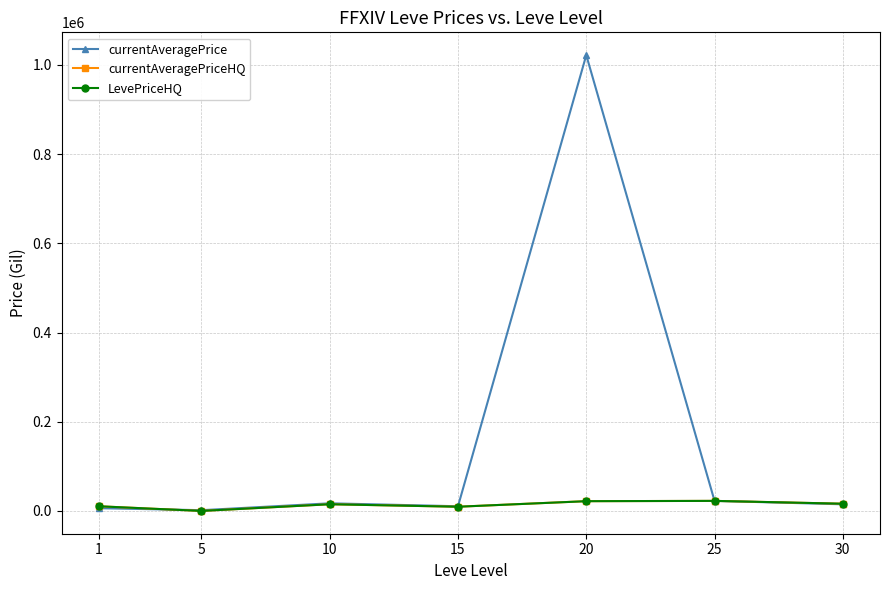

What is the difference between the maximum and second lowest values in the LevePriceHQ series?

13115.8